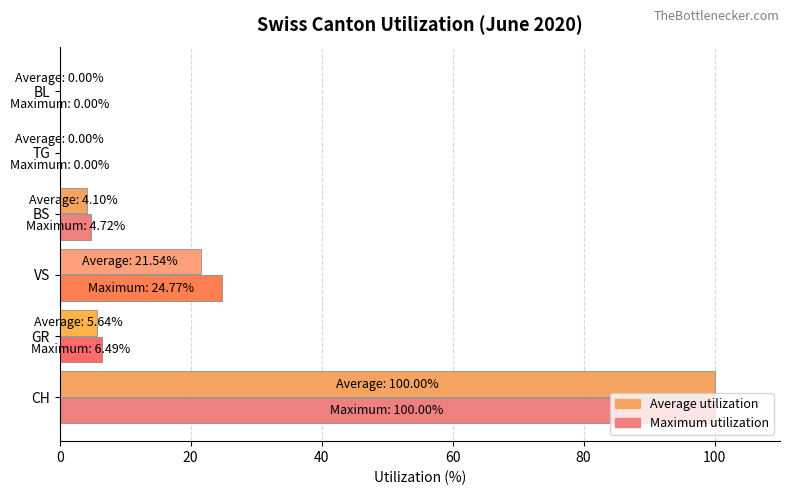

How many distinct data groups are displayed?

8